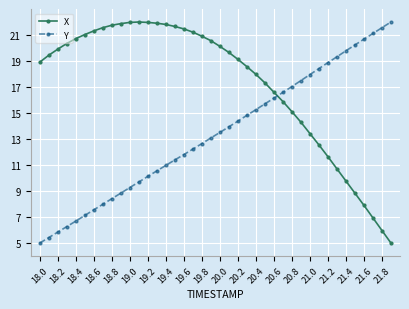

How many data points does each series have?

40